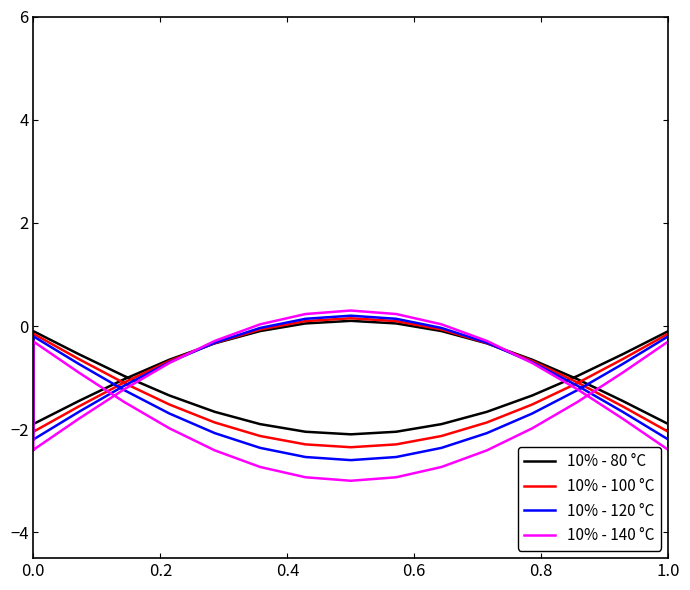

List the series in order of their peak value, lowest first.

10% - 80 °C, 10% - 100 °C, 10% - 120 °C, 10% - 140 °C